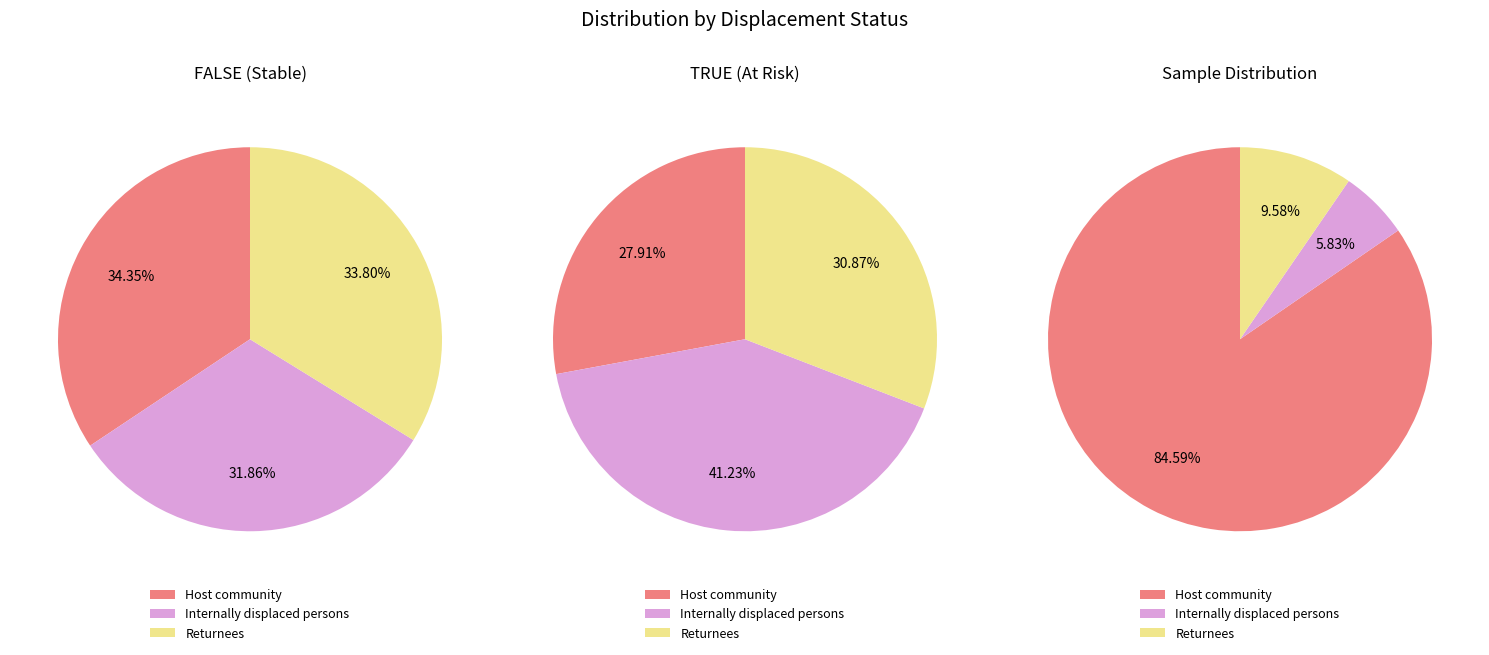

What is the total percentage of Returnees and Internally displaced persons?

15.4%